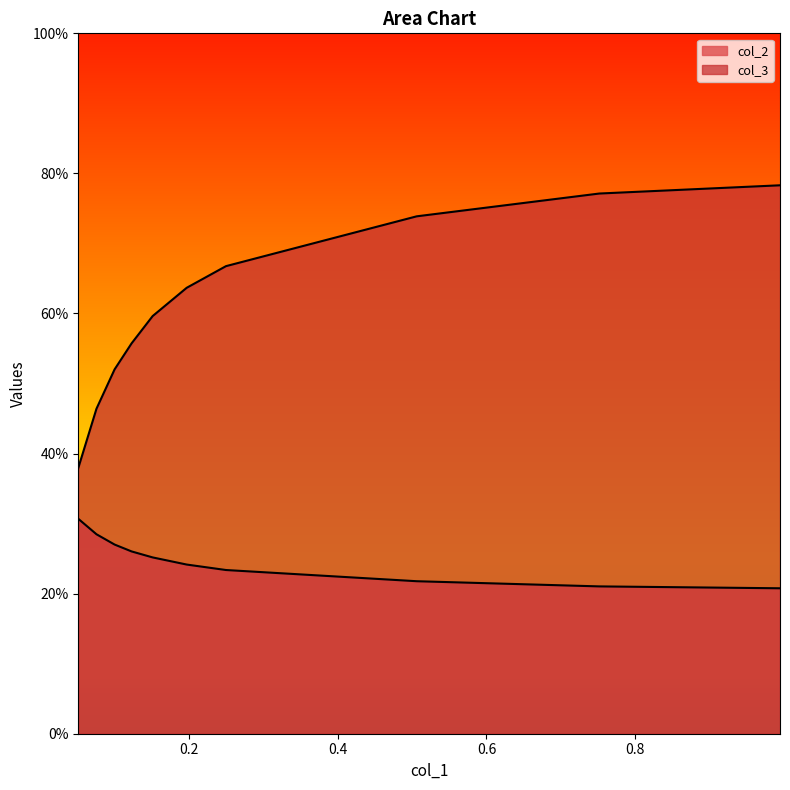

How many lines are shown in the chart?

2